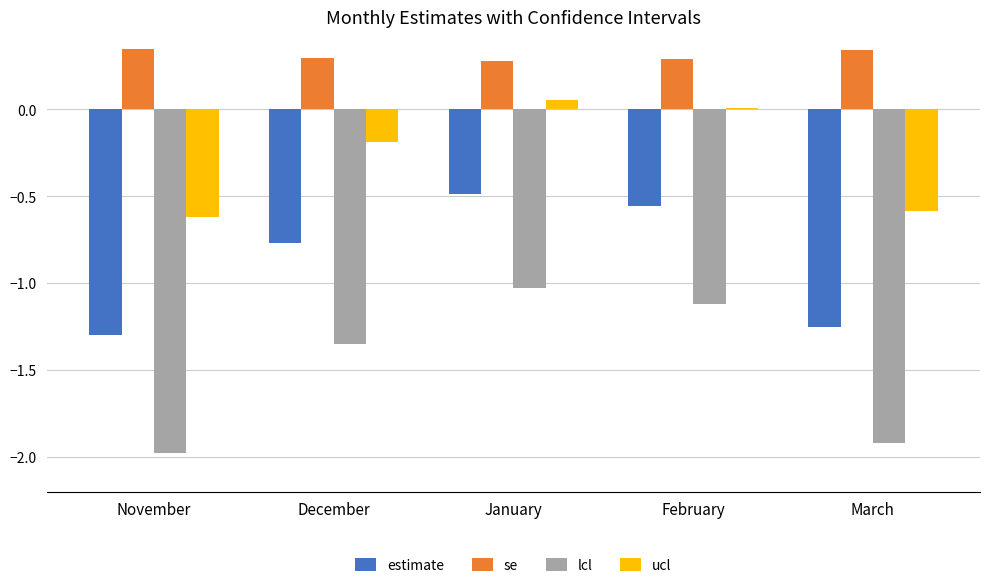

What is the sum of the lcl values at March and November?

-3.9